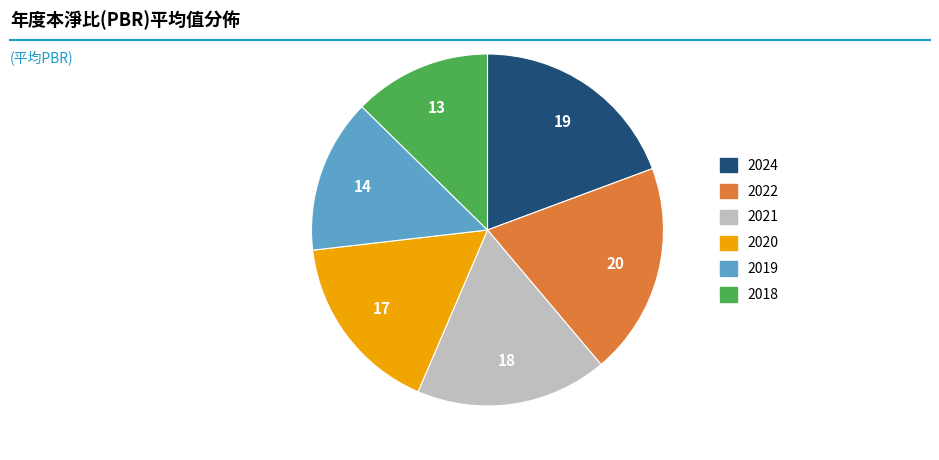

Does 2019 represent more than half of the total?

No